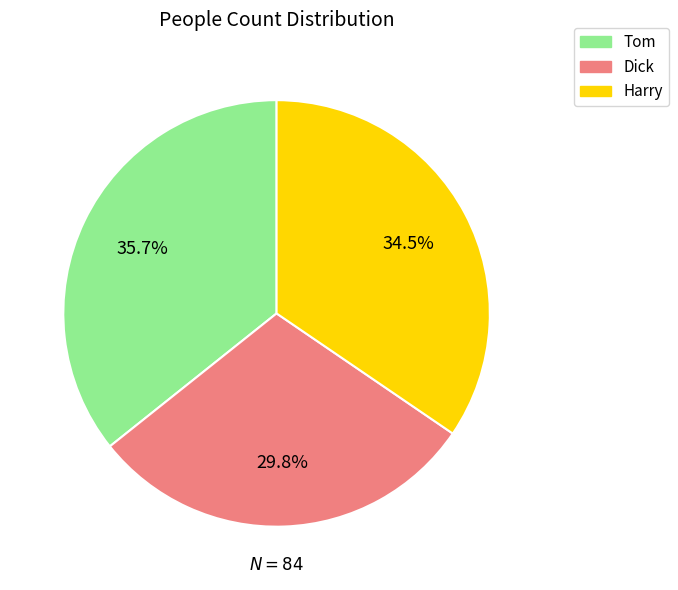

Which has a higher value, Harry or Tom?

Tom